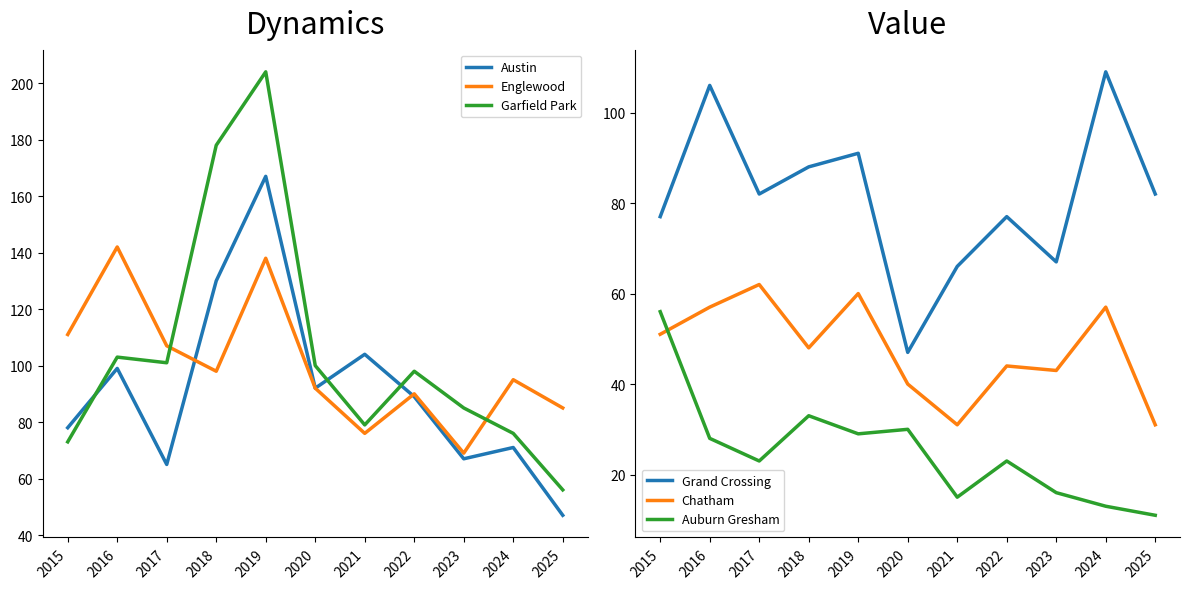

What are all the series names shown in the legend?

Austin, Englewood, Garfield Park, Grand Crossing, Chatham, Auburn Gresham